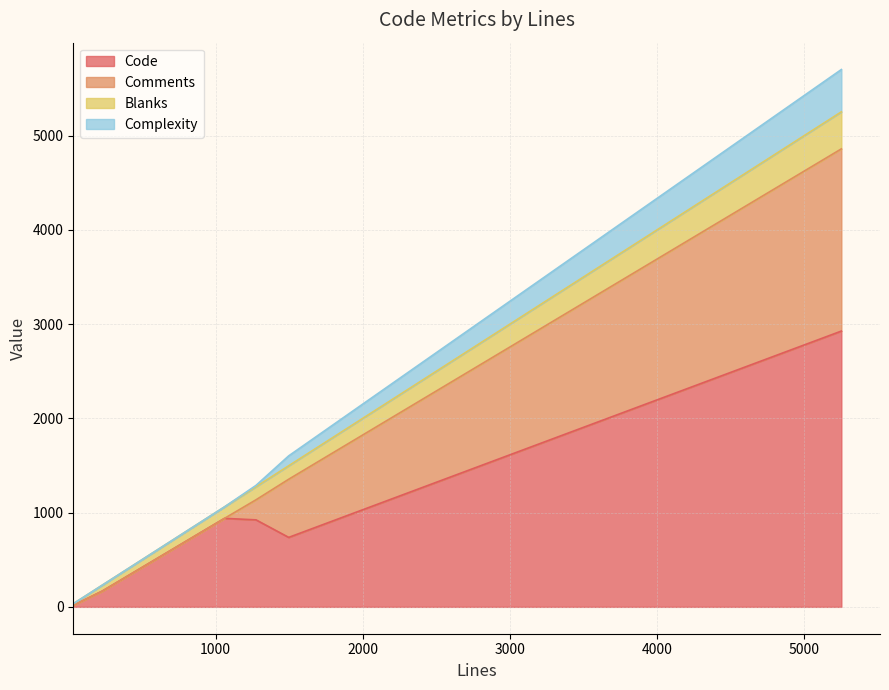

What is the highest value of the Code series?

2926